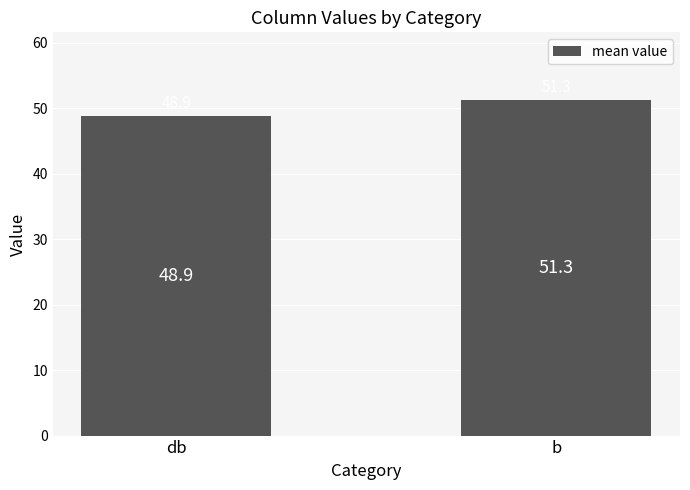

What position from the left is b?

2